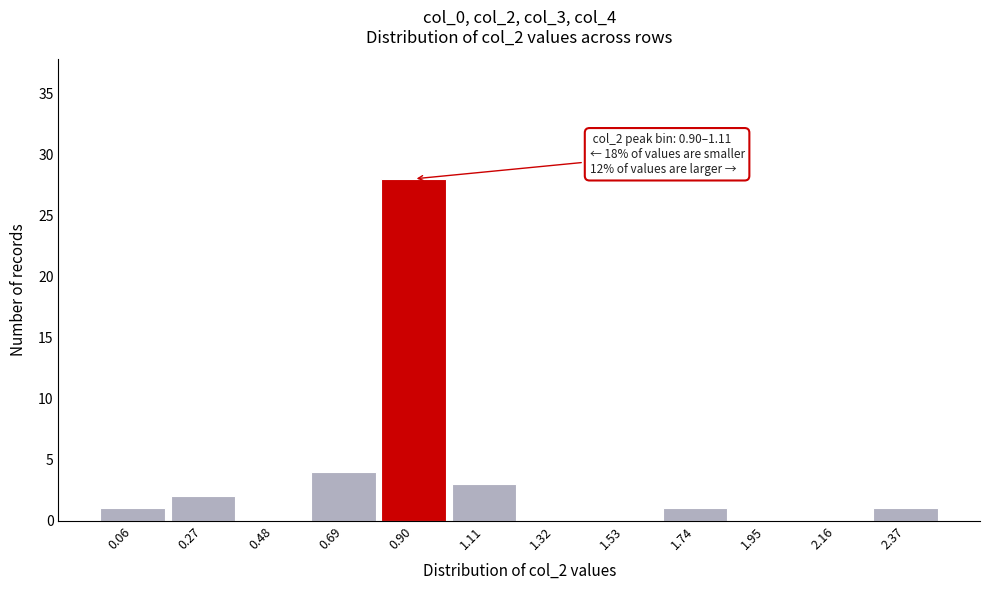

Reading right to left, transcribe all the data shown in this chart.

2.37=1	2.16=0	1.95=0	1.74=1	1.53=0	1.32=0	1.11=3	0.90=28	0.69=4	0.48=0	0.27=2	0.06=1